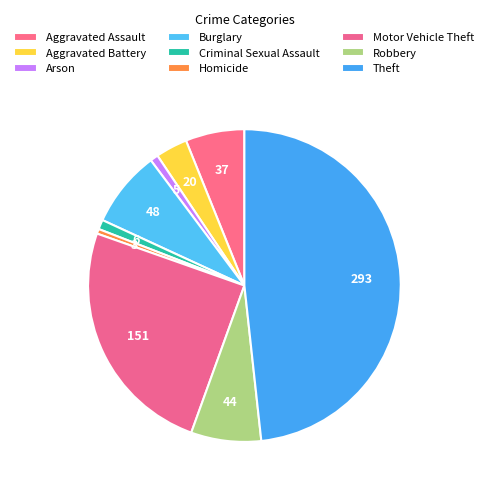

How many slices are in this pie chart?

9